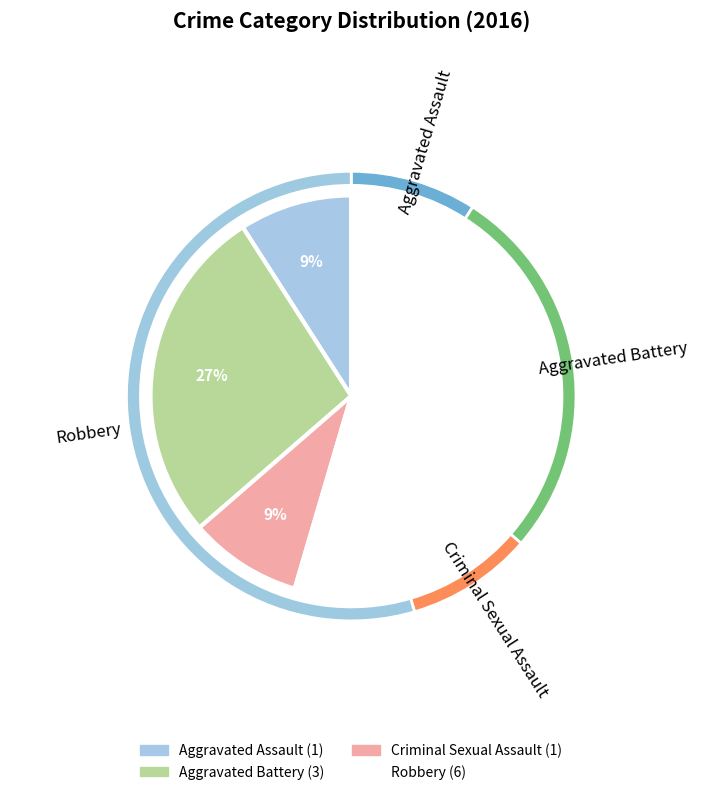

Which has a higher value, Aggravated Battery or Criminal Sexual Assault?

Aggravated Battery